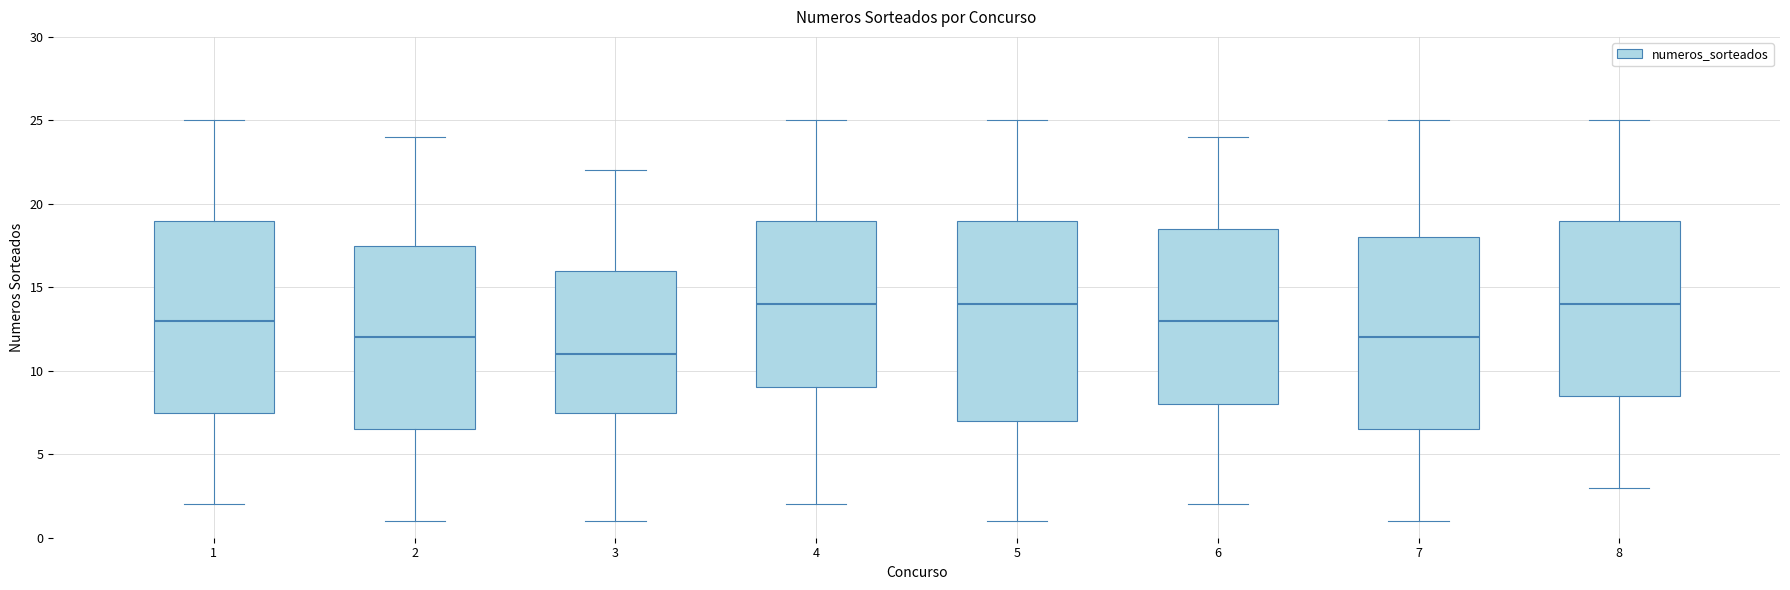

Comparing the boxes themselves (not the whiskers), which one is the tallest?

5